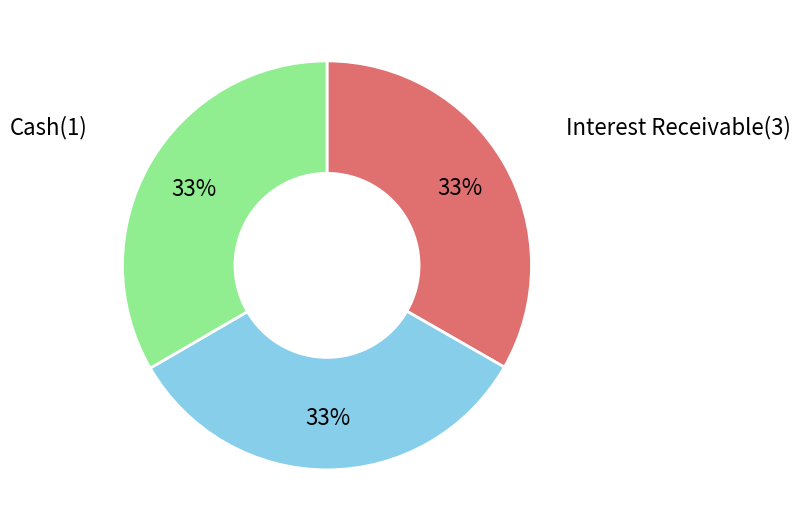

Does any single category account for the majority?

No